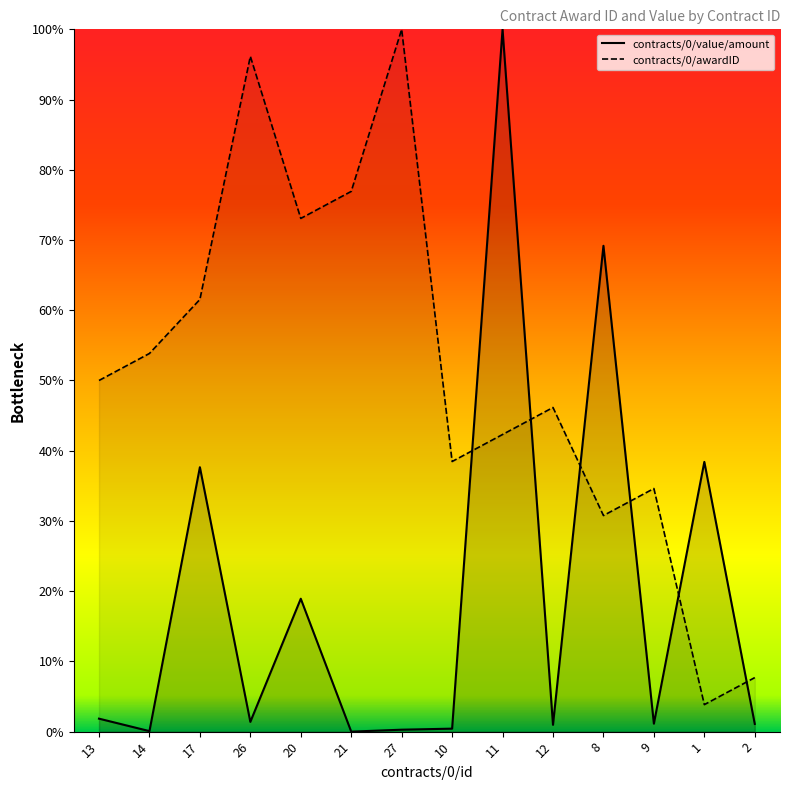

At which category is the sum across all series the highest?

11